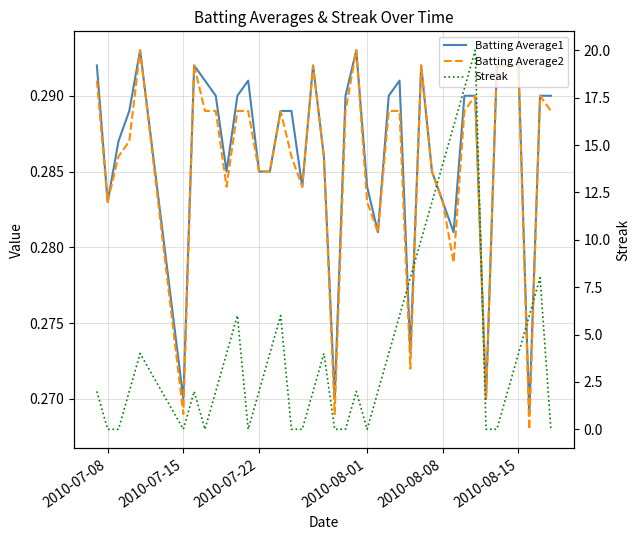

How many values in the Streak series are below 2?

13